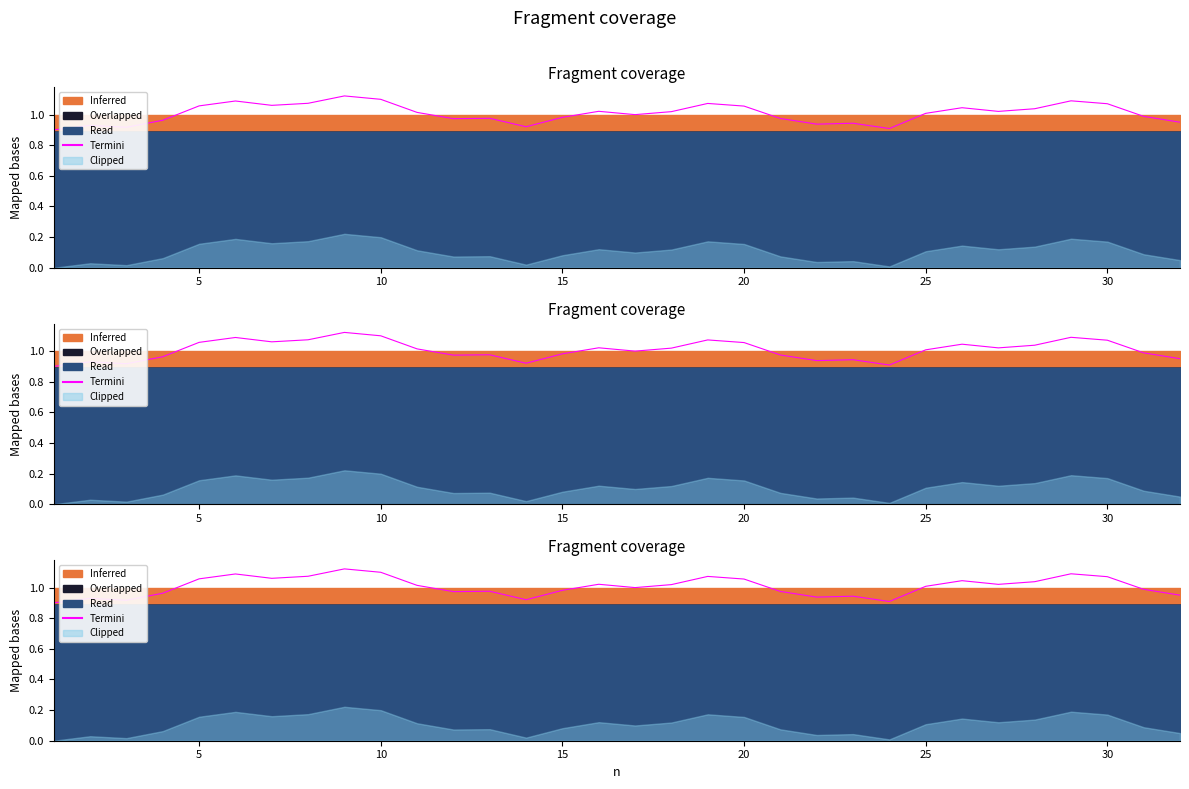

Reading left to right, what are all the values shown in this chart?

0.9	0.9	0.9	1.0	1.1	1.1	1.1	1.1	1.1	1.1	1.0	1.0	1.0	0.9	1.0	1.0	1.0	1.0	1.1	1.1	1.0	0.9	0.9	0.9	1.0	1.0	1.0	1.0	1.1	1.1	1.0	0.9